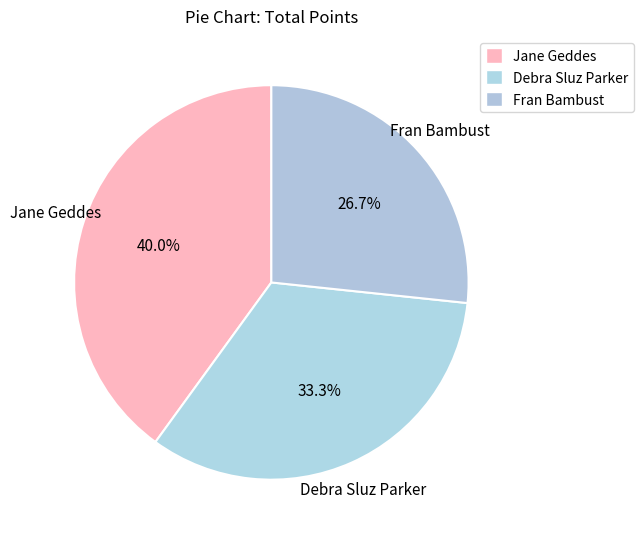

To the nearest percent, what percentage of the pie is Debra Sluz Parker?

33%